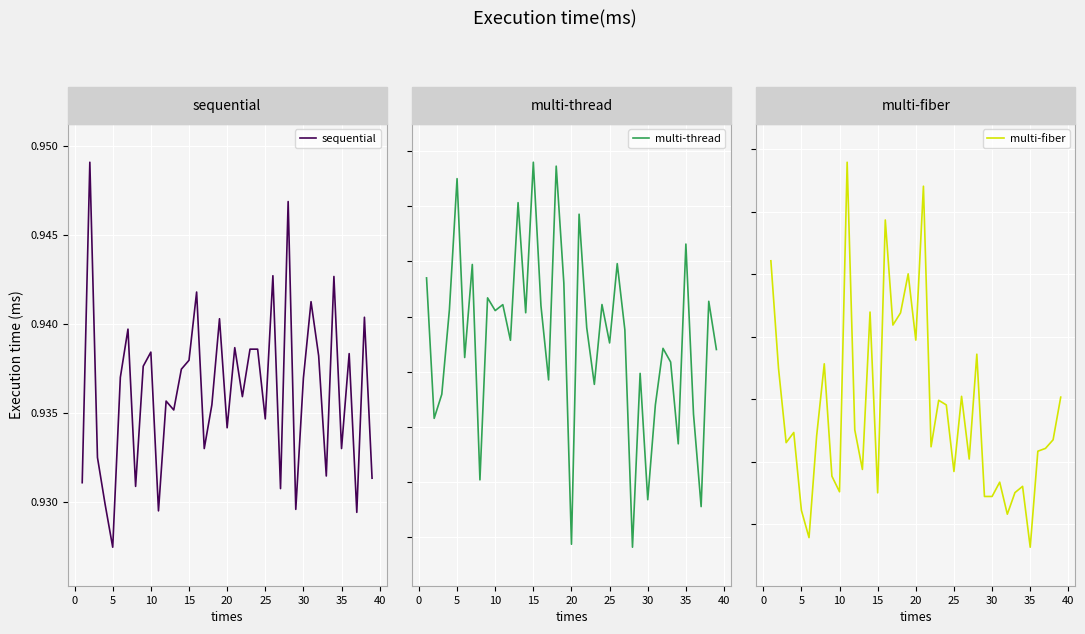

At which label is sequential closest to 0?

5